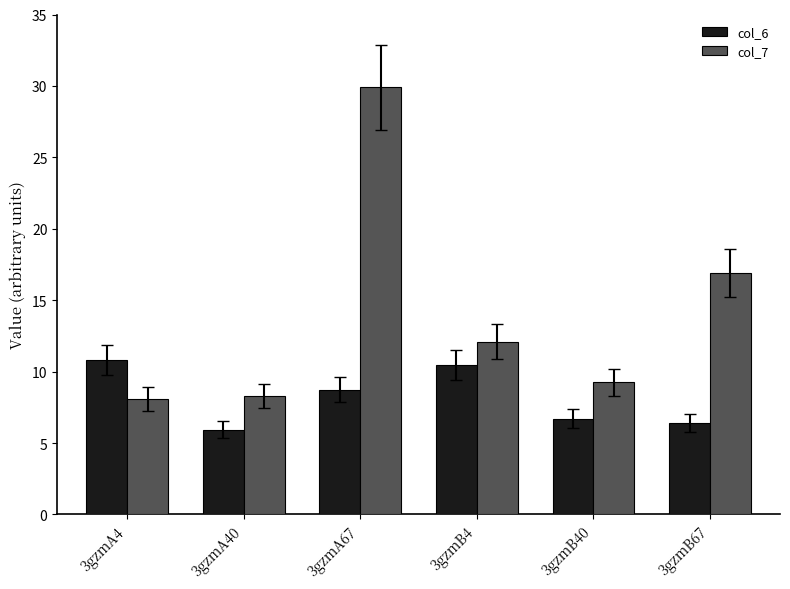

Which series changed the most between 3gzmA40 and 3gzmA67?

col_7